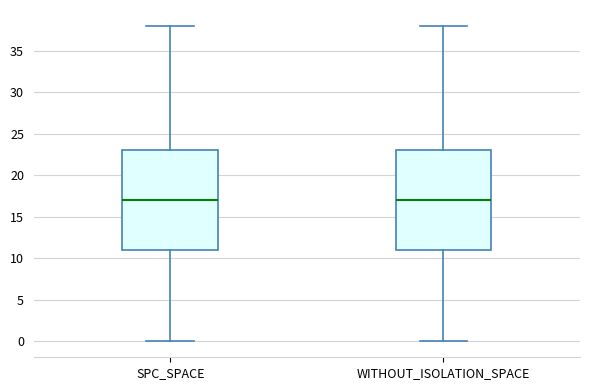

Where does the upper whisker of the box for WITHOUT_ISOLATION_SPACE end on the y-axis? The values are not printed on the chart, so give them approximately, as read against the axis.

38